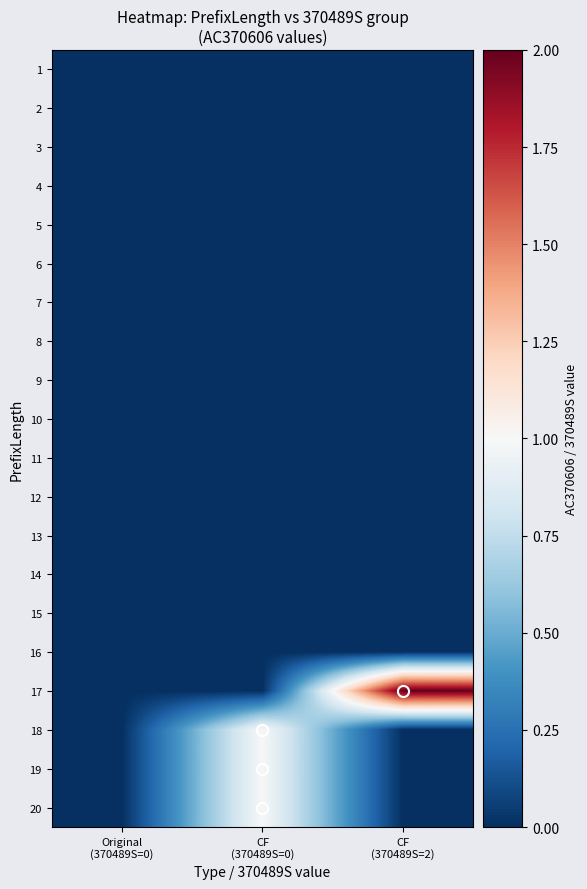

At which category is the sum across all series the highest?

CF
(370489S=0)